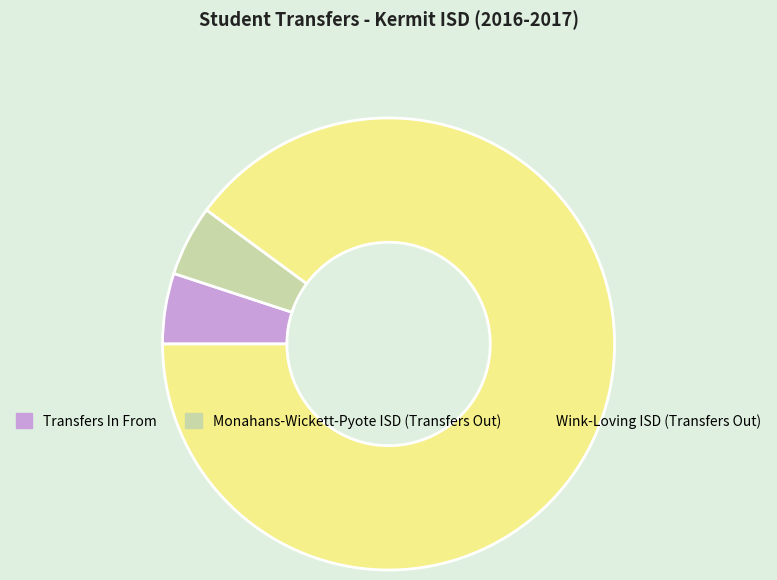

Is there any slice that represents more than half of the pie?

Yes